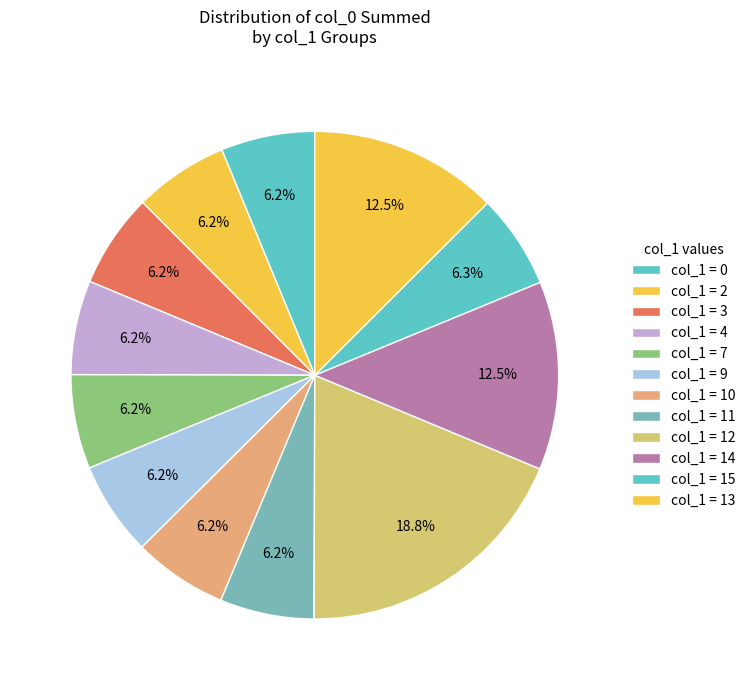

How many segments does this pie chart have?

12